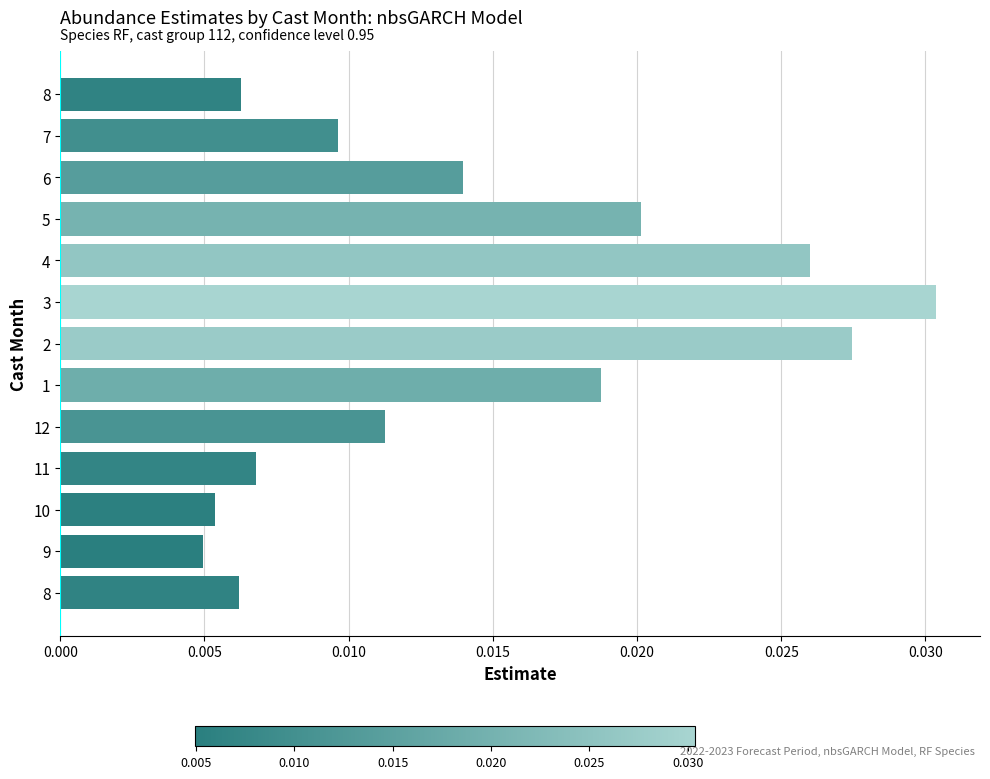

At which label is the value closest to 0?

9